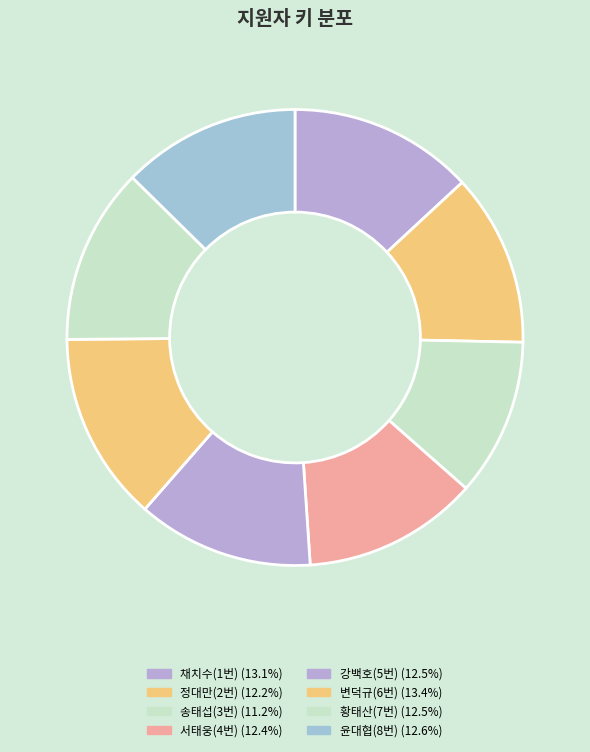

Between 윤대협(8번) and 변덕규(6번), which is larger?

변덕규(6번)